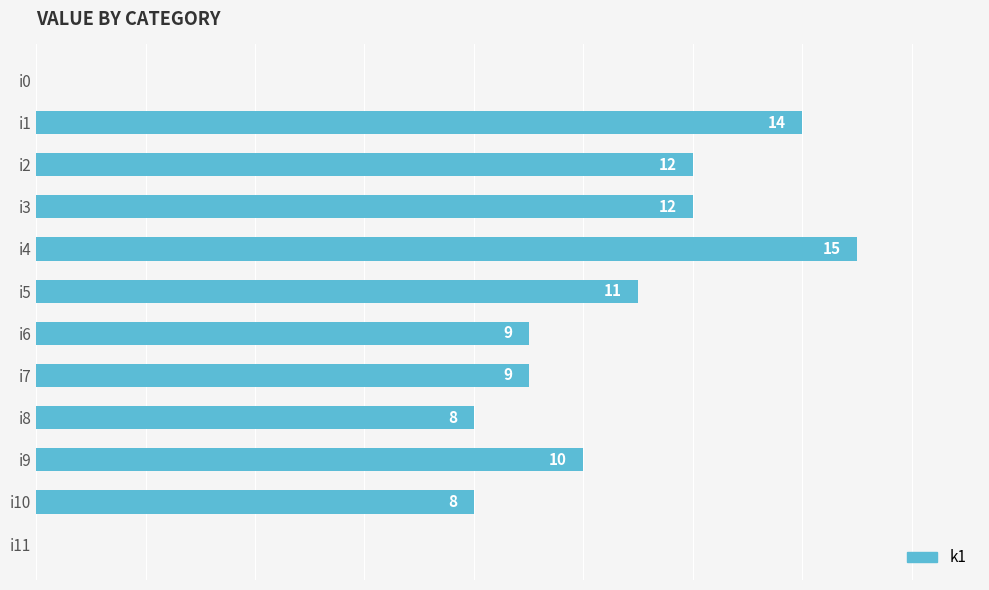

Which label corresponds to the largest value in the chart?

i4